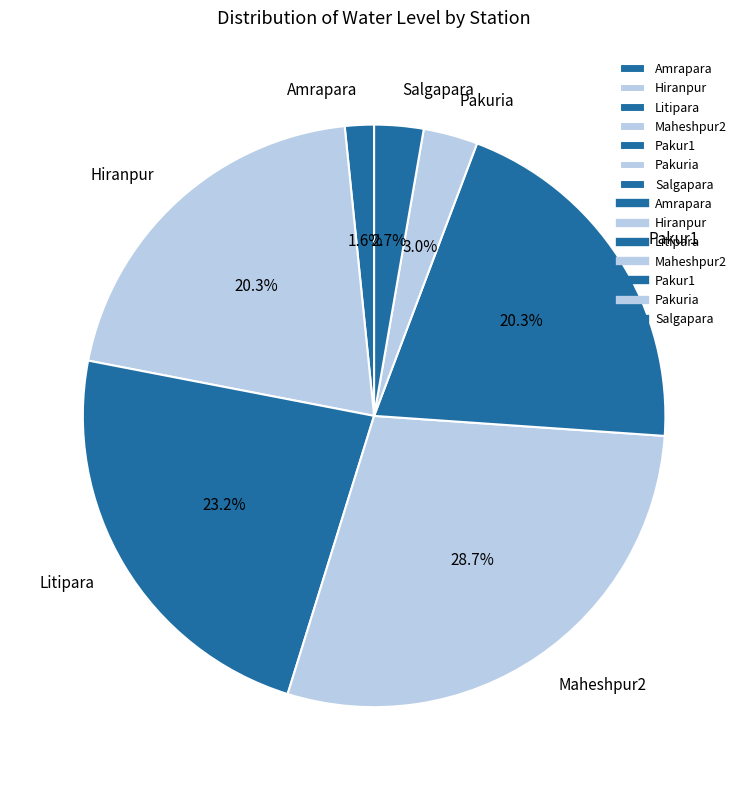

Does Pakuria account for over 50% of the chart?

No